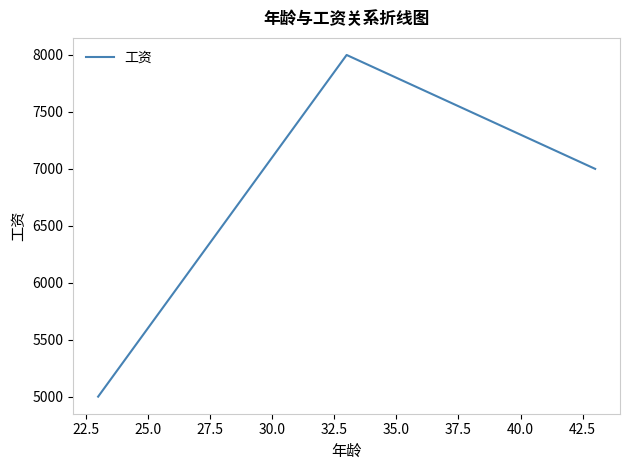

What is the smallest value displayed?

5000